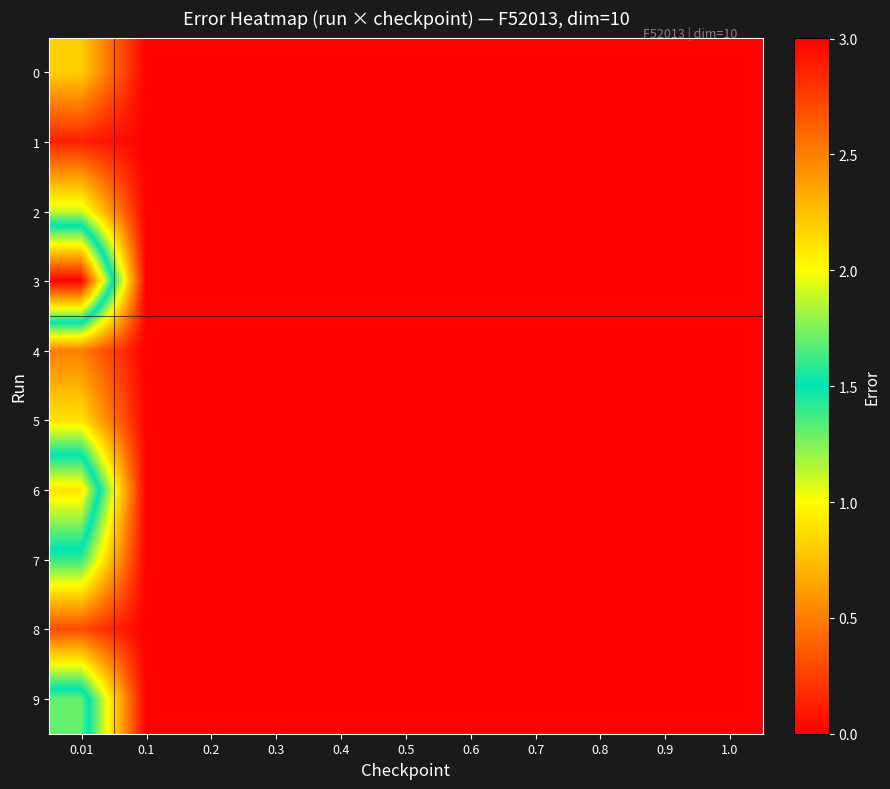

Reading left to right, extract all data points from this chart.

0: 0.01=0.8	0.1=0.0	0.2=0.0	0.3=0.0	0.4=0.0	0.5=0.0	0.6=0.0	0.7=0.0	0.8=0.0	0.9=0.0	1.0=0.0
1: 0.01=0.1	0.1=0.0	0.2=0.0	0.3=0.0	0.4=0.0	0.5=0.0	0.6=0.0	0.7=0.0	0.8=0.0	0.9=0.0	1.0=0.0
2: 0.01=1.1	0.1=0.0	0.2=0.0	0.3=0.0	0.4=0.0	0.5=0.0	0.6=0.0	0.7=0.0	0.8=0.0	0.9=0.0	1.0=0.0
3: 0.01=3.0	0.1=0.0	0.2=0.0	0.3=0.0	0.4=0.0	0.5=0.0	0.6=0.0	0.7=0.0	0.8=0.0	0.9=0.0	1.0=0.0
4: 0.01=0.5	0.1=0.0	0.2=0.0	0.3=0.0	0.4=0.0	0.5=0.0	0.6=0.0	0.7=0.0	0.8=0.0	0.9=0.0	1.0=0.0
5: 0.01=0.9	0.1=0.0	0.2=0.0	0.3=0.0	0.4=0.0	0.5=0.0	0.6=0.0	0.7=0.0	0.8=0.0	0.9=0.0	1.0=0.0
6: 0.01=2.1	0.1=0.0	0.2=0.0	0.3=0.0	0.4=0.0	0.5=0.0	0.6=0.0	0.7=0.0	0.8=0.0	0.9=0.0	1.0=0.0
7: 0.01=1.4	0.1=0.0	0.2=0.0	0.3=0.0	0.4=0.0	0.5=0.0	0.6=0.0	0.7=0.0	0.8=0.0	0.9=0.0	1.0=0.0
8: 0.01=0.3	0.1=0.0	0.2=0.0	0.3=0.0	0.4=0.0	0.5=0.0	0.6=0.0	0.7=0.0	0.8=0.0	0.9=0.0	1.0=0.0
9: 0.01=1.7	0.1=0.0	0.2=0.0	0.3=0.0	0.4=0.0	0.5=0.0	0.6=0.0	0.7=0.0	0.8=0.0	0.9=0.0	1.0=0.0